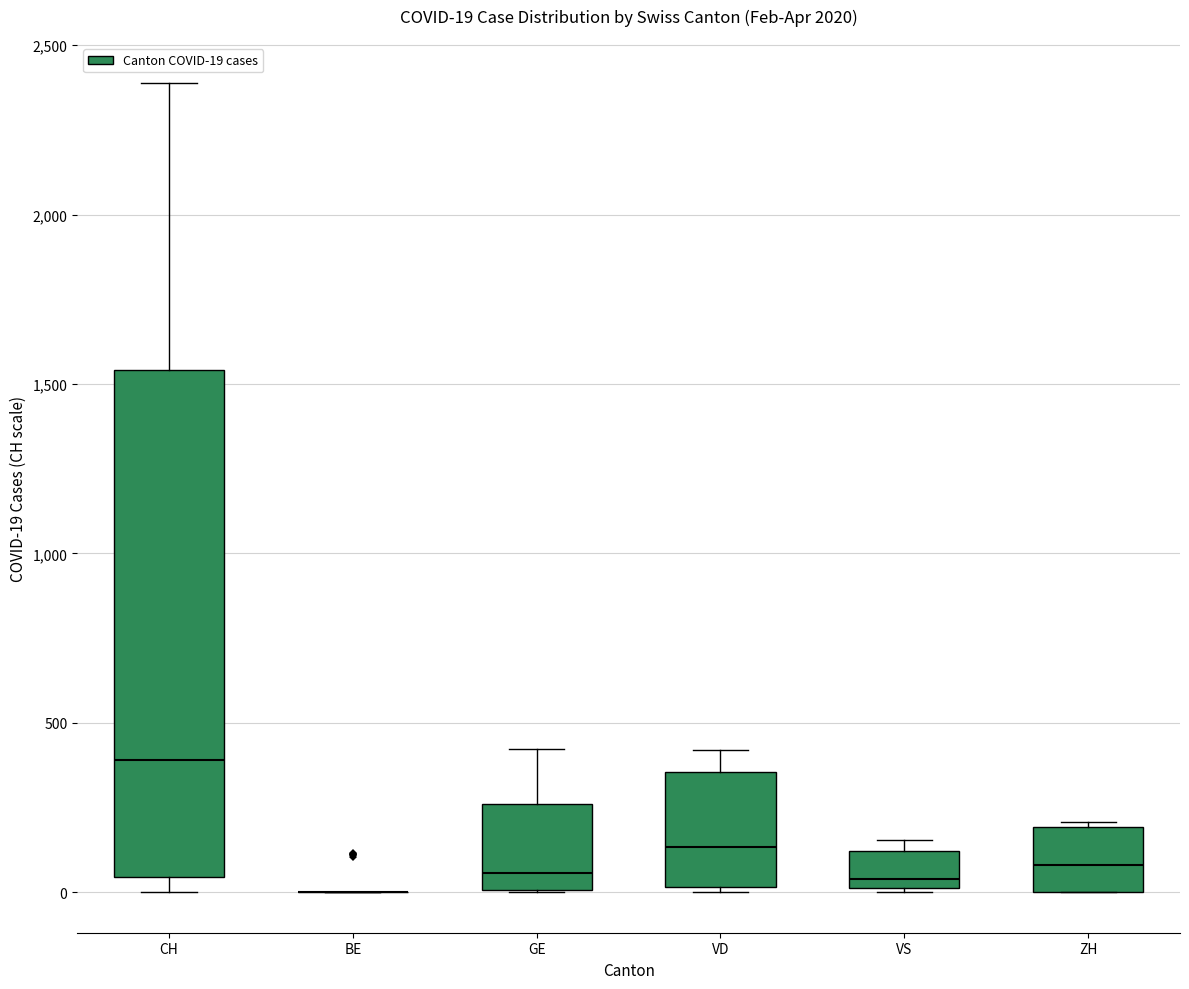

Comparing the boxes themselves (not the whiskers), which one is the tallest?

CH